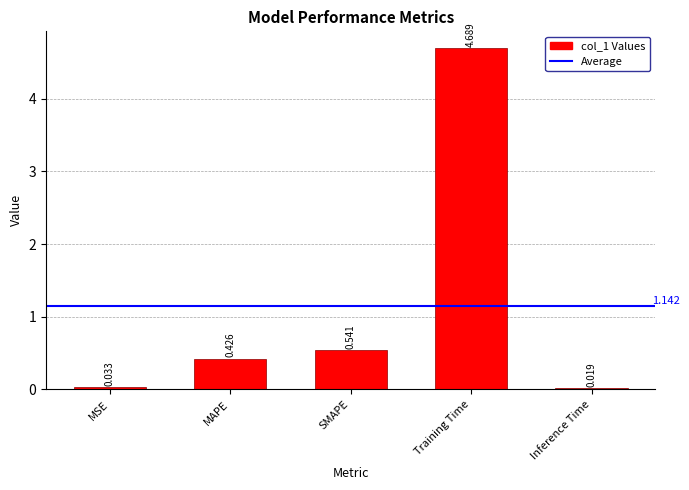

What is the average value?

1.1